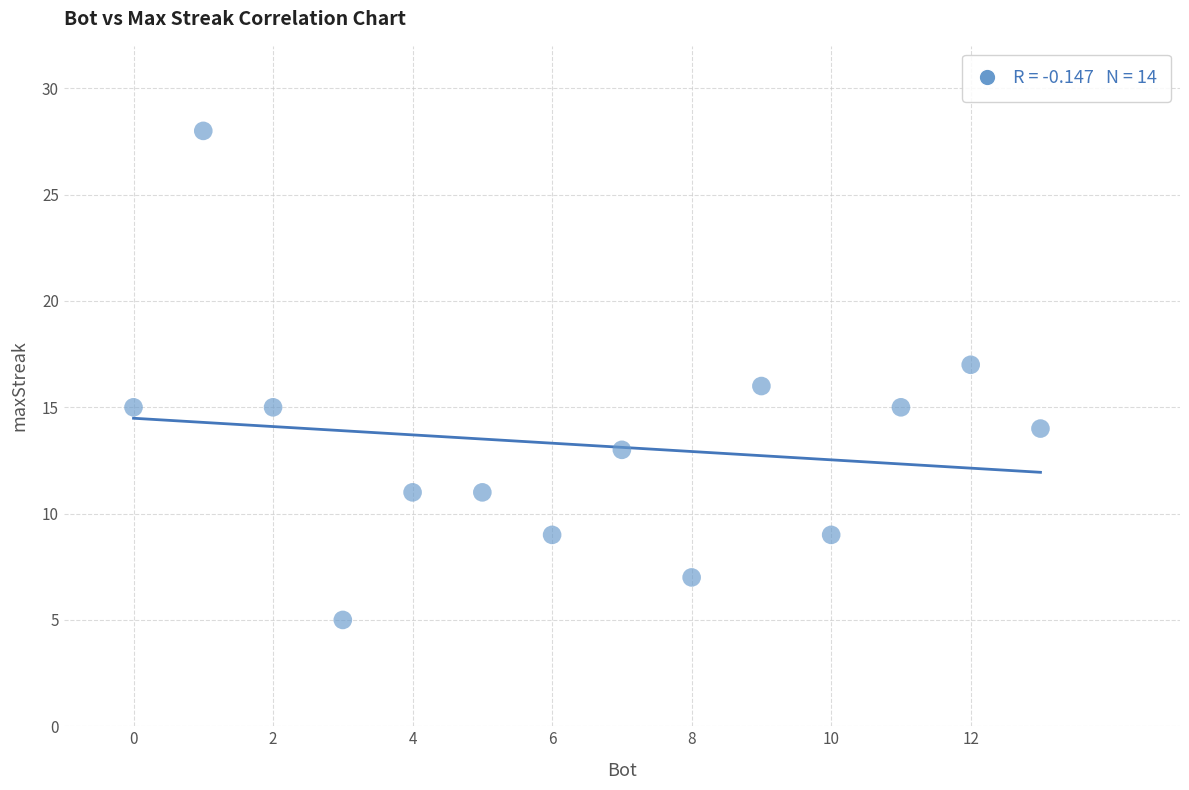

What is the range of Y values (max minus min)?

23